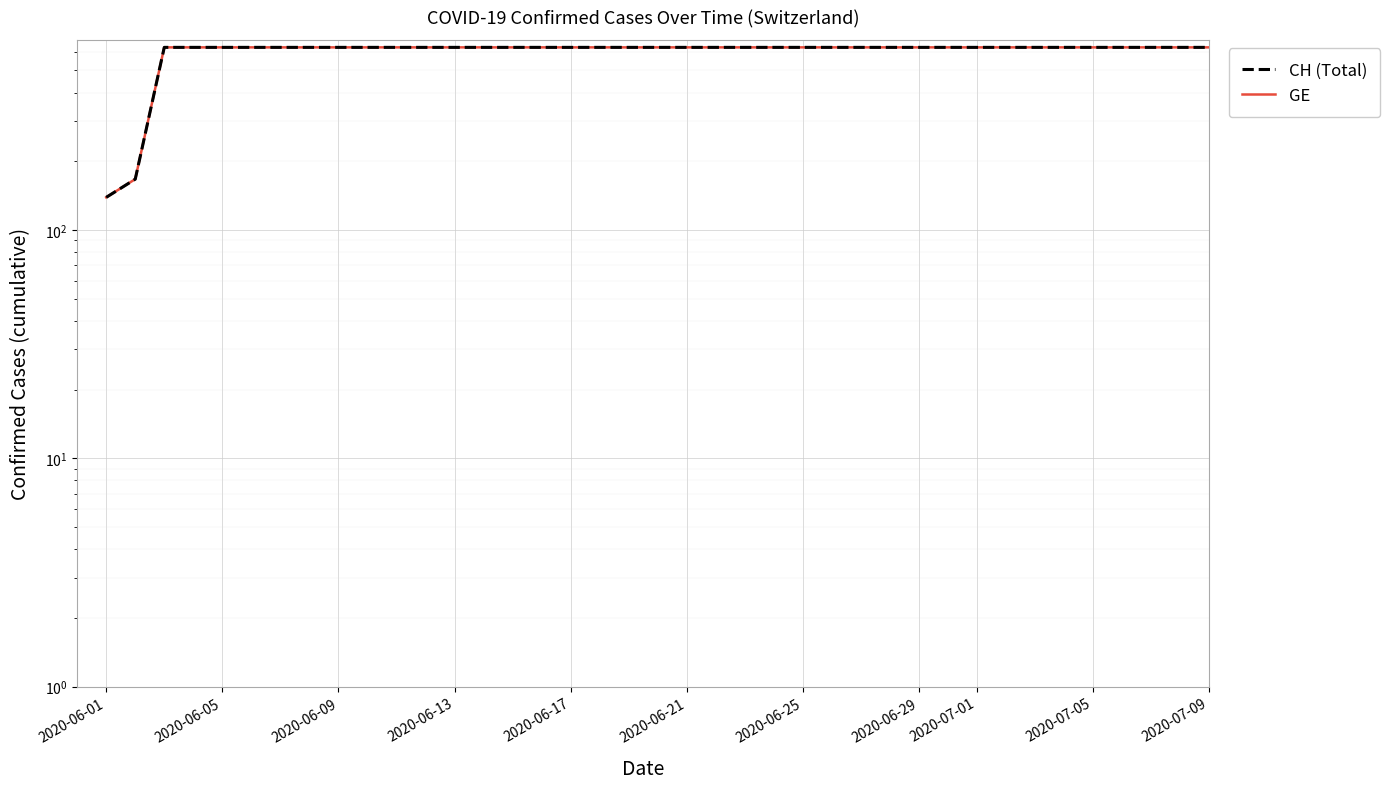

True or false: GE has more than 0 points higher than both neighbors.

False